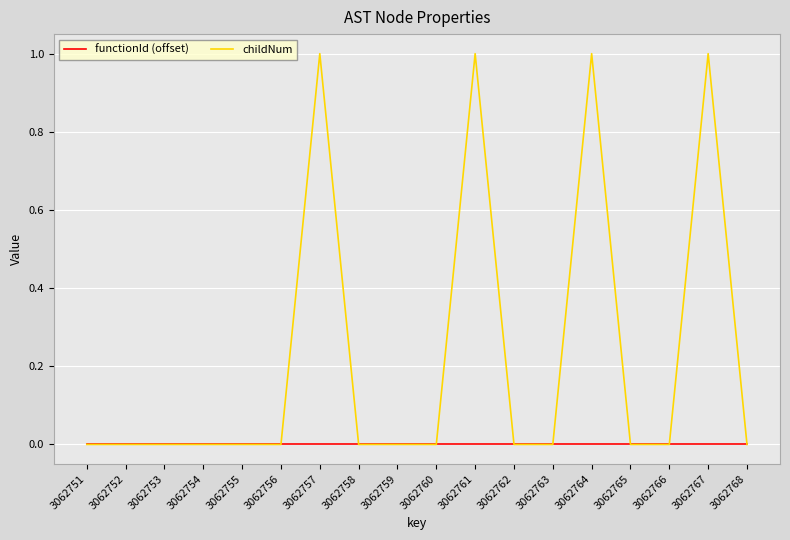

What are all the series names shown in the legend?

functionId (offset), childNum